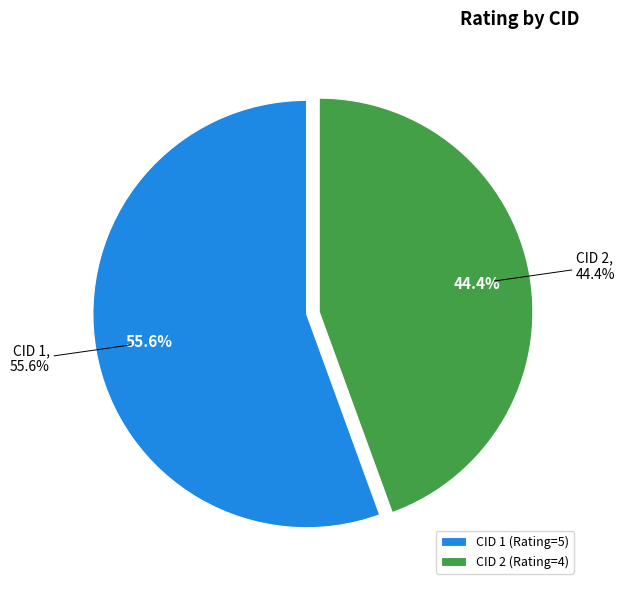

To the nearest percent, what percentage of the pie is CID 2?

44%